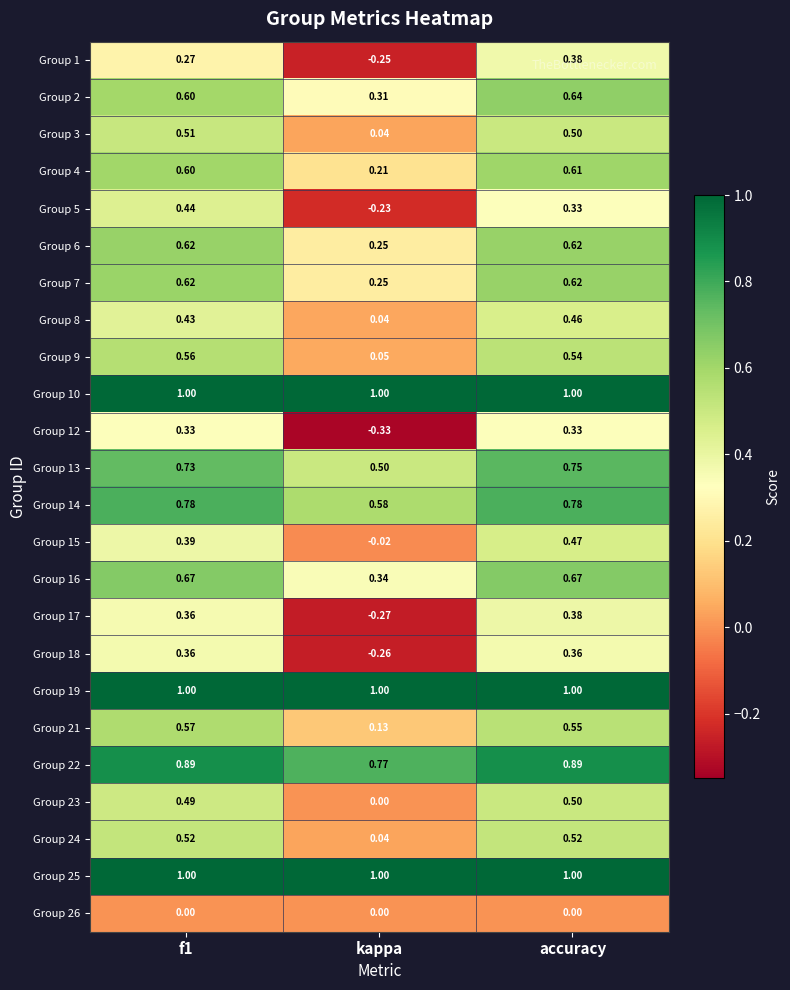

Which category has the lowest value across all series?

kappa